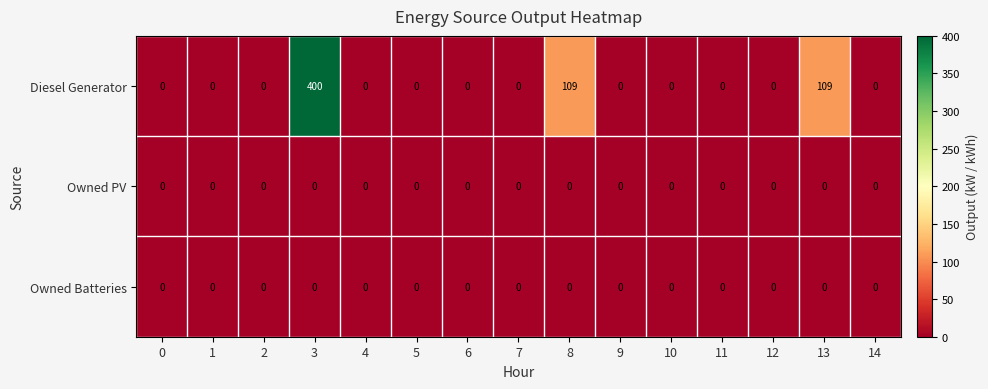

Which series has the largest total across all categories?

Diesel Generator